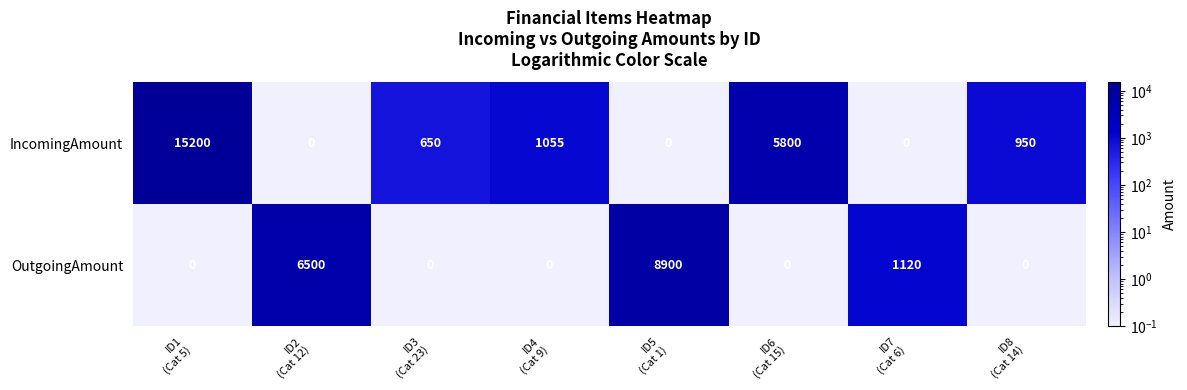

What is the average value of the IncomingAmount series?

2957